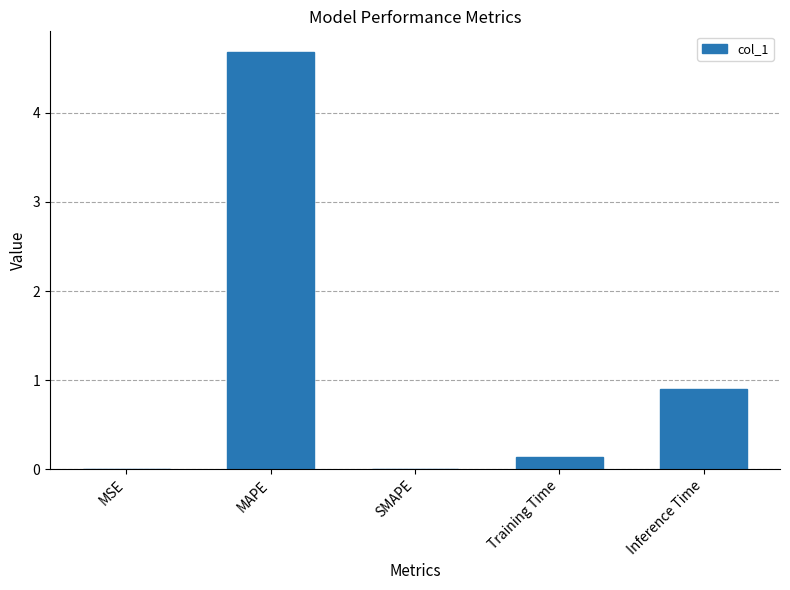

What is the sum of all values?

5.7